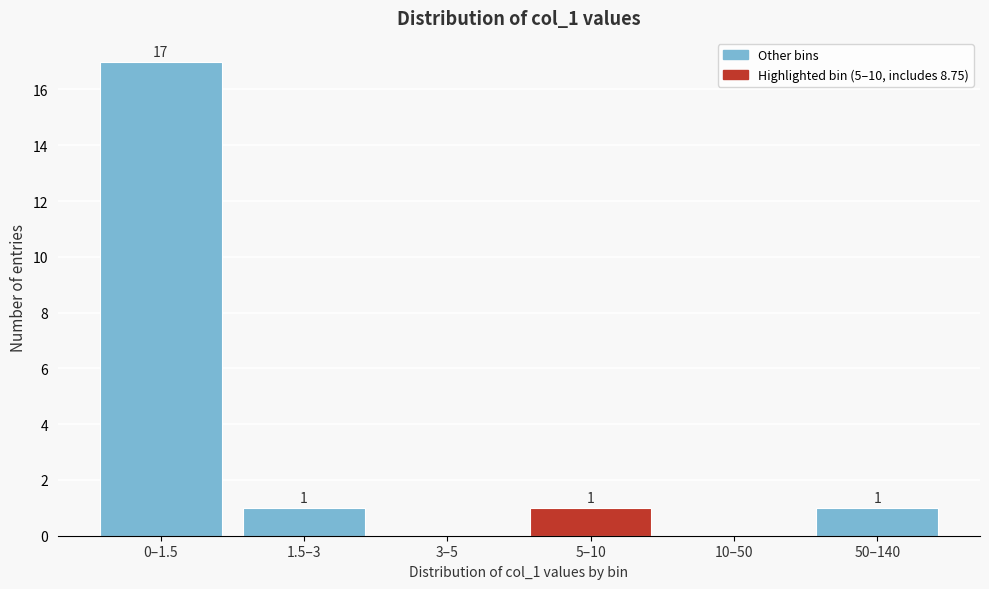

Reading left to right, list all the values displayed in this chart.

0–1.5=17	1.5–3=1	3–5=0	5–10=1	10–50=0	50–140=1